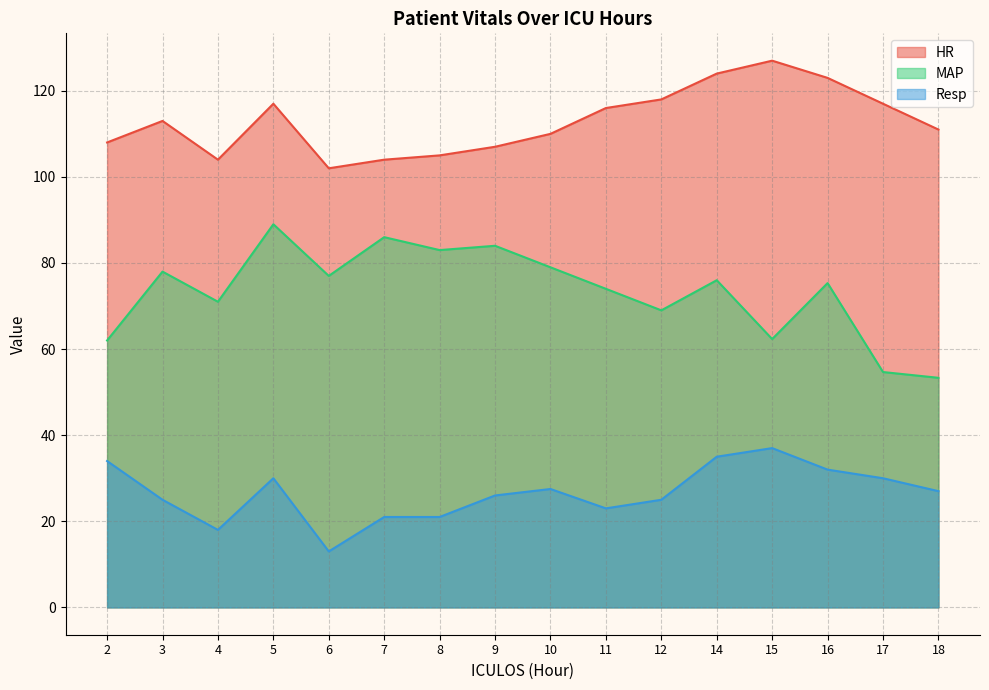

In HR, how many points are lower than both neighbors (excluding endpoints)?

2